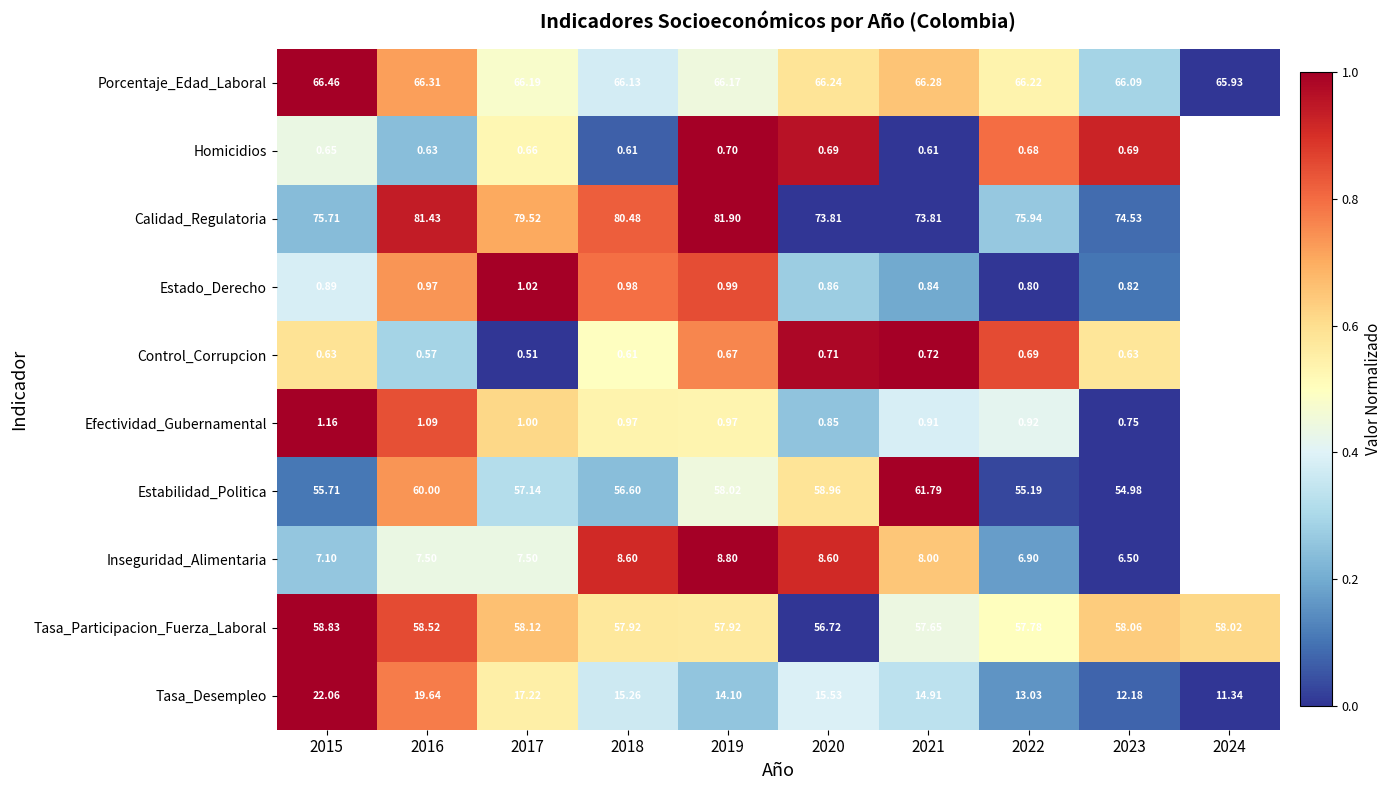

Between 2016 and 2018, which is larger?

2016